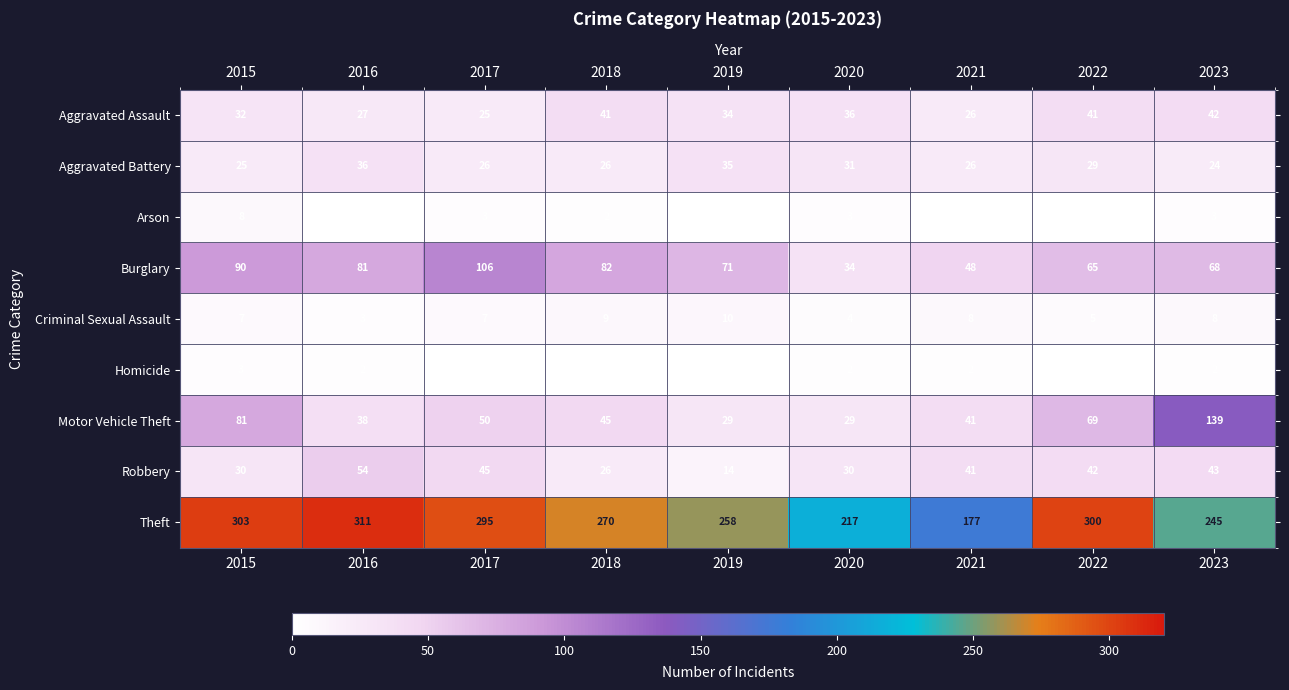

What is the total value across all series at 2019?

452